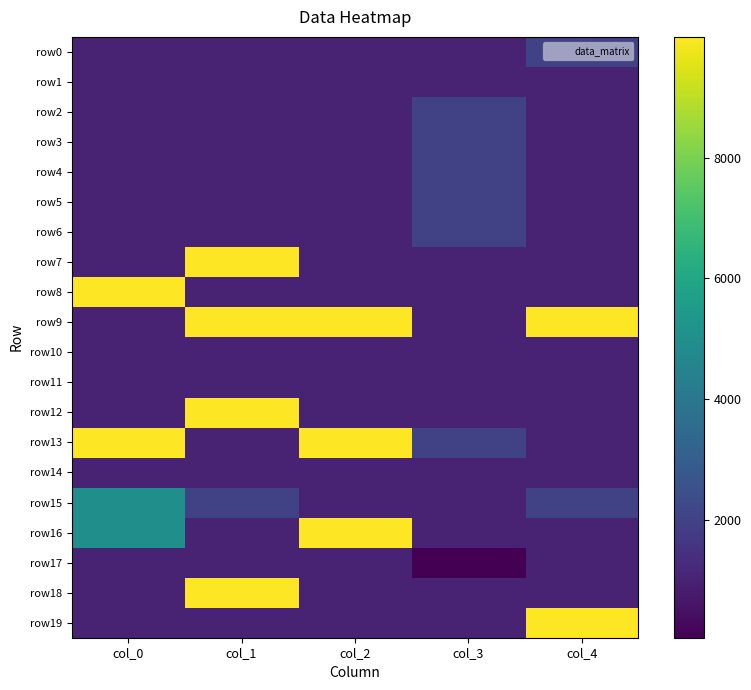

Rank the series at col_4 from lowest to highest value.

row1, row2, row3, row4, row5, row6, row7, row8, row10, row11, row12, row13, row14, row16, row17, row18, row0, row15, row9, row19